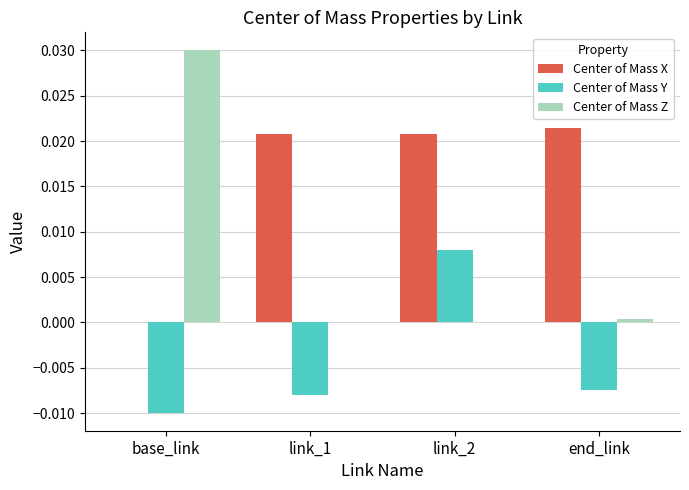

The value of Center of Mass Y at end_link is -0.0. True or false?

True